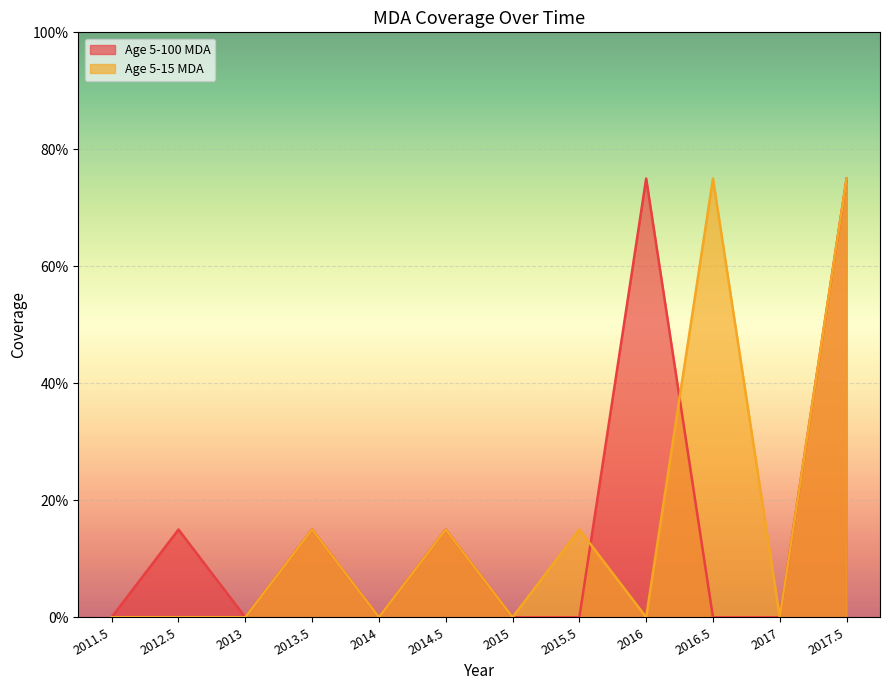

Where do Age 5-15 MDA and Age 5-100 MDA first cross each other?

2015.5 and 2016